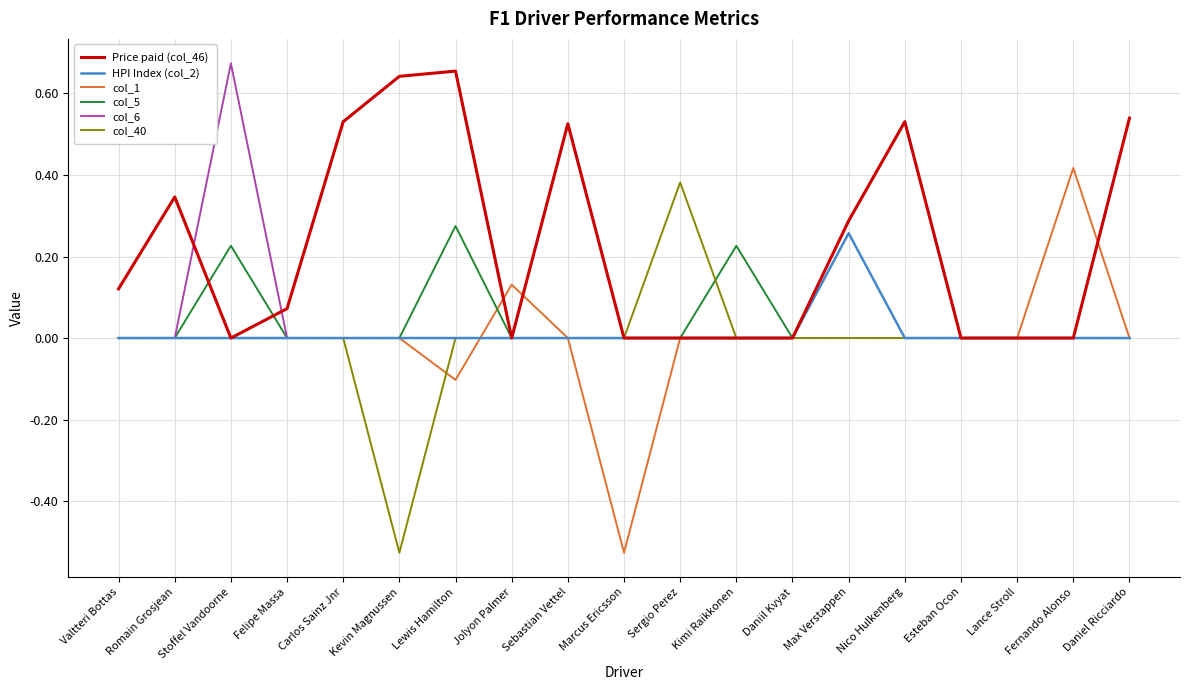

Which category has the lowest value in the col_1 series?

Marcus Ericsson